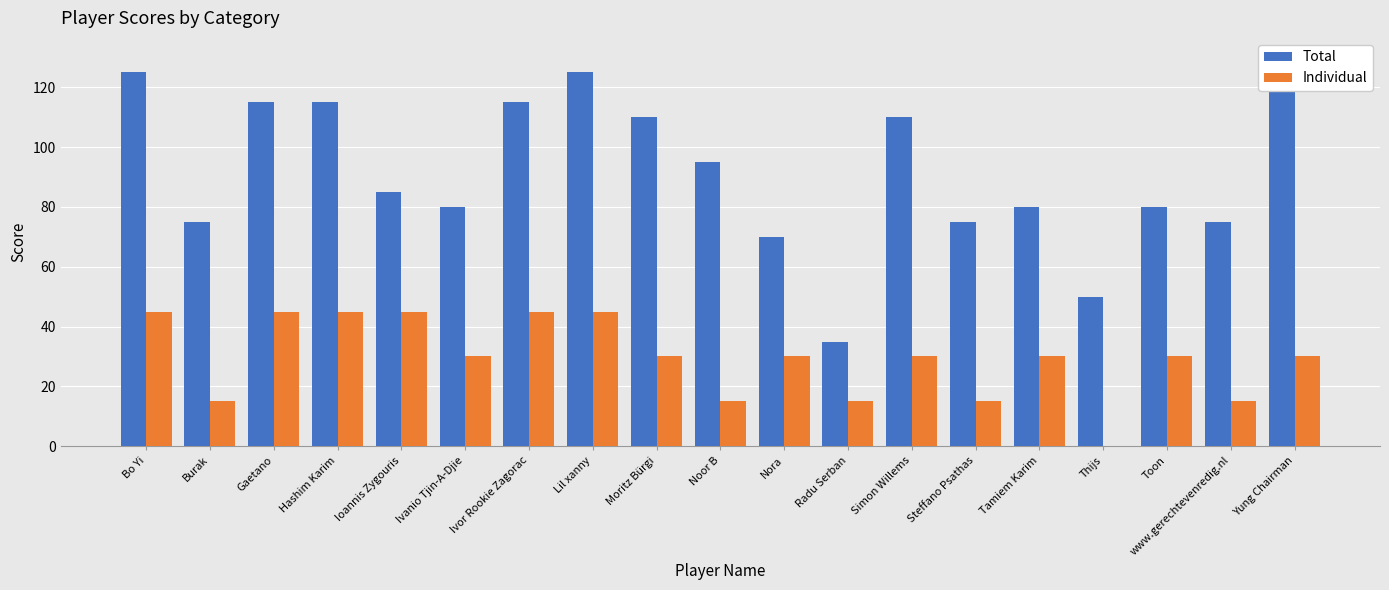

Reading left to right, transcribe all the data shown in this chart.

Total: Bo Yi=125	Burak=75	Gaetano=115	Hashim Karim=115	Ioannis Zygouris=85	Ivanio Tjin-A-Djie=80	Ivor Rookie Zagorac=115	Lil xanny=125	Moritz Bürgi=110	Noor B=95	Nora=70	Radu Serban=35	Simon Willems=110	Steffano Psathas=75	Tamiem Karim=80	Thijs=50	Toon=80	www.gerechtevenredig.nl=75	Yung Chairman=130
Individual: Bo Yi=45	Burak=15	Gaetano=45	Hashim Karim=45	Ioannis Zygouris=45	Ivanio Tjin-A-Djie=30	Ivor Rookie Zagorac=45	Lil xanny=45	Moritz Bürgi=30	Noor B=15	Nora=30	Radu Serban=15	Simon Willems=30	Steffano Psathas=15	Tamiem Karim=30	Thijs=0	Toon=30	www.gerechtevenredig.nl=15	Yung Chairman=30